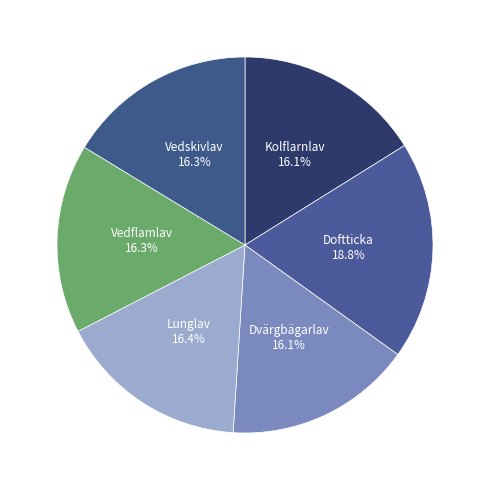

Rank the categories by value from highest to lowest.

Doftticka, Lunglav, Vedskivlav, Vedflamlav, Kolflarnlav, Dvärgbägarlav